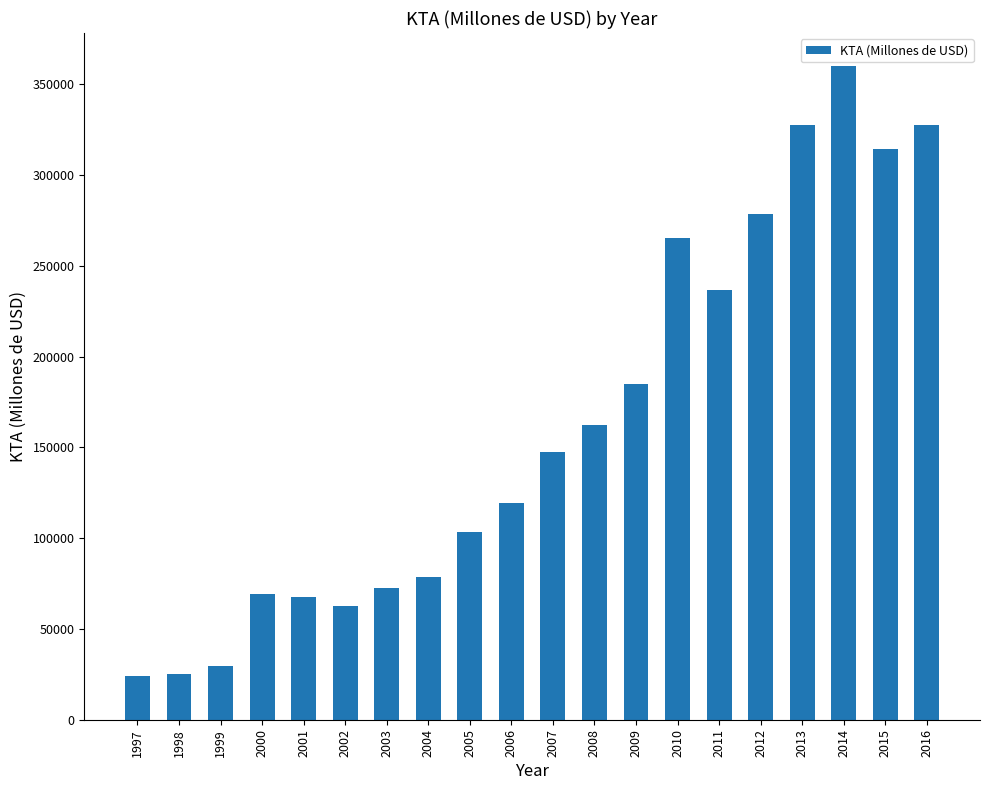

What value does the data have at 2014?

360280.1